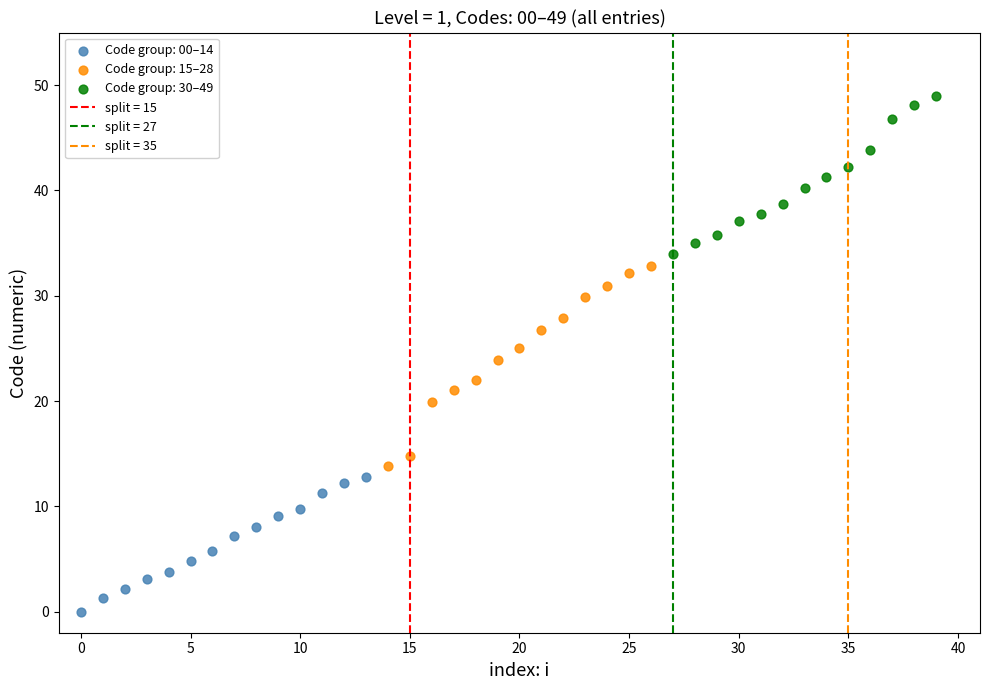

Which series contains the lowest Y value?

Code group: 00–14